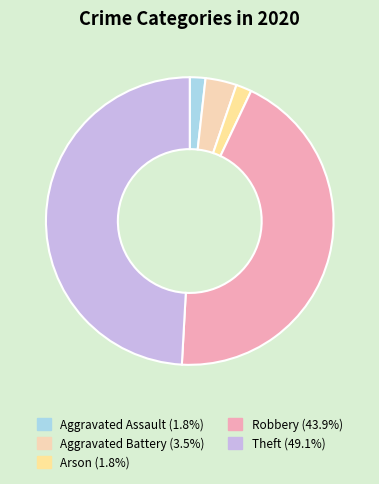

Approximately how many times larger is the value at Theft compared to Aggravated Assault?

28.0